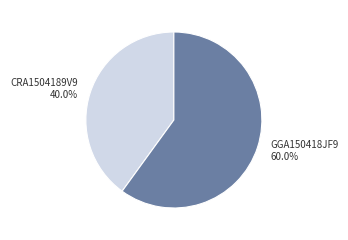

Does any single category account for the majority?

Yes